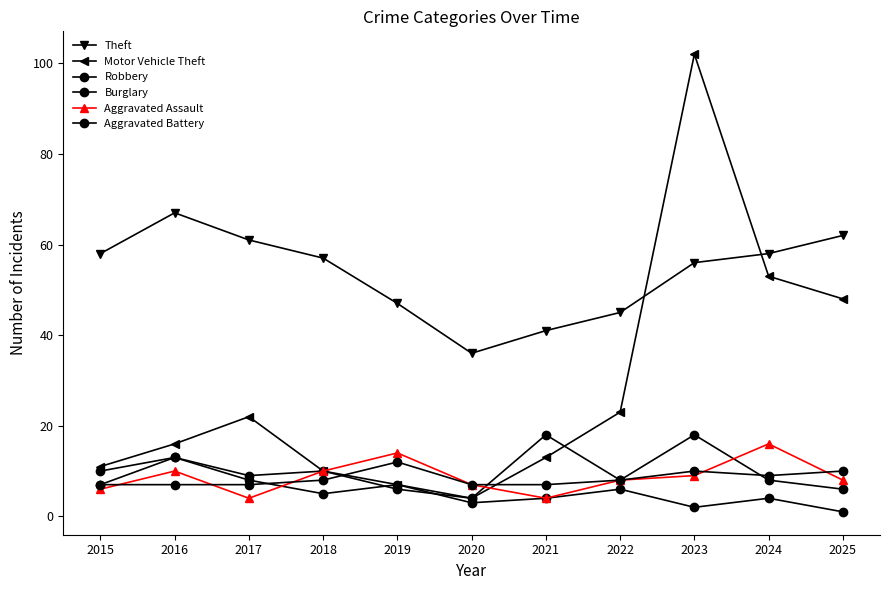

Between which two adjacent categories do Aggravated Assault and Robbery first intersect?

2020 and 2021